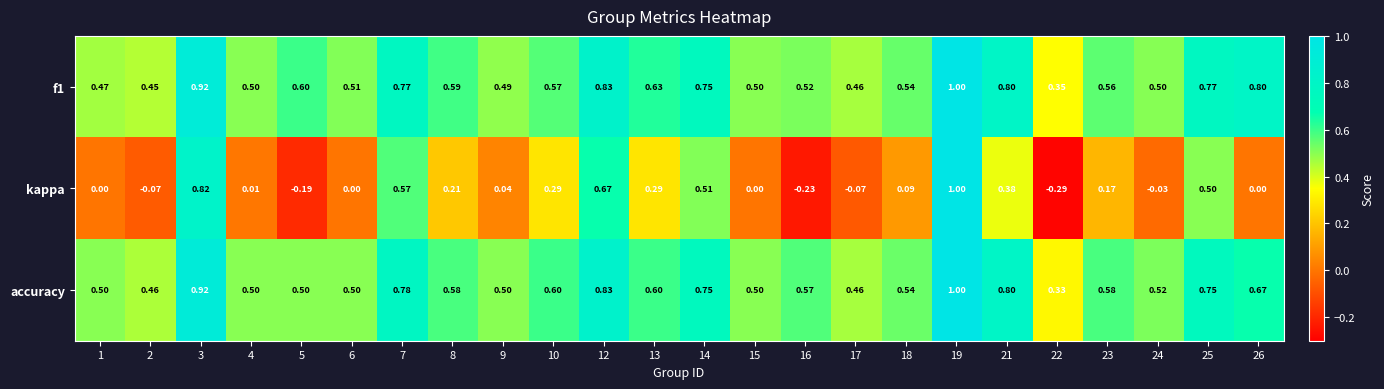

At which category is the sum across all series the highest?

19